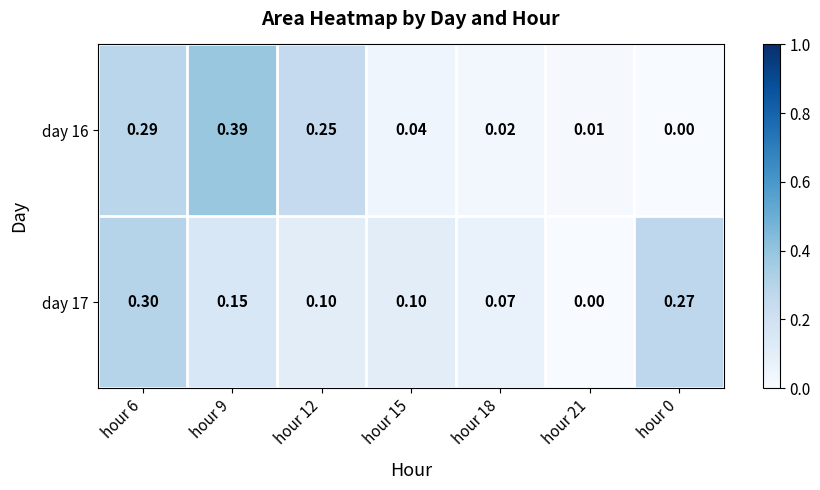

At which category is the sum across all series the highest?

hour 6